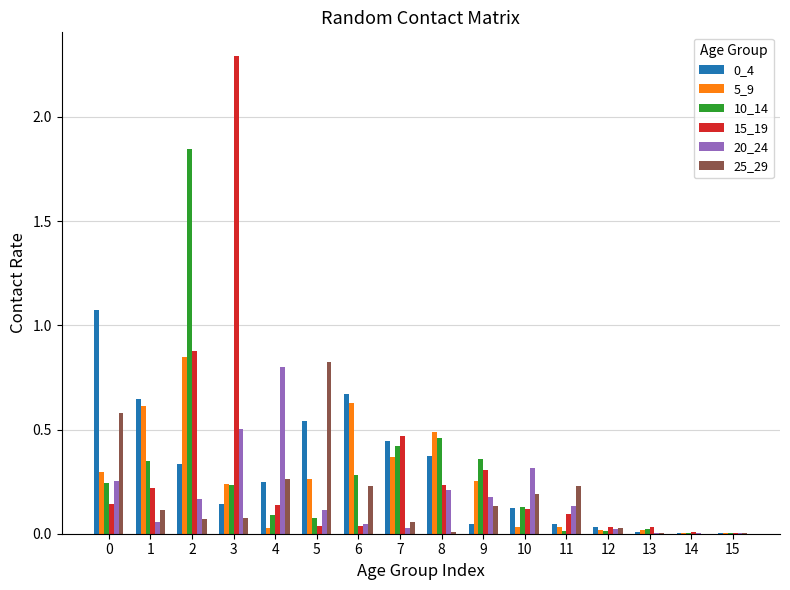

The value of 25_29 at 3 is 0.0. True or false?

False